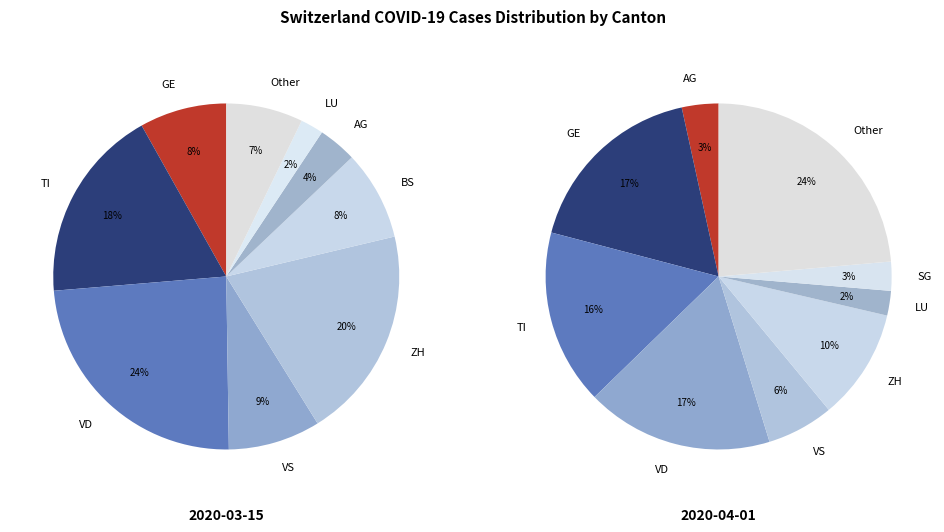

Between SG and ZH, which is larger?

ZH